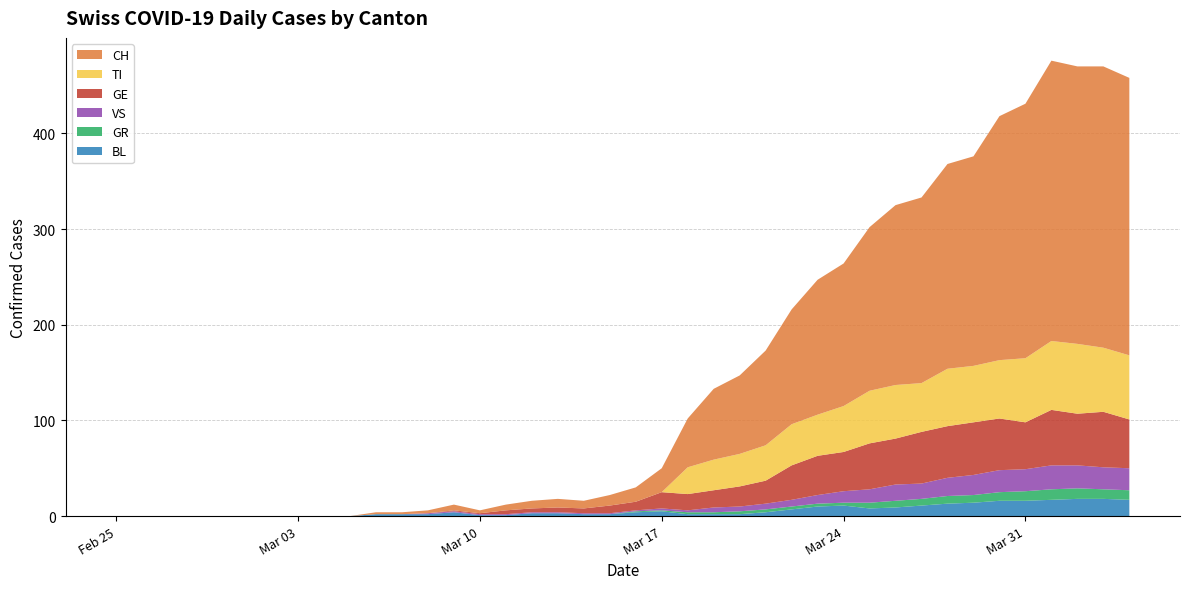

Reading right to left, extract all data points from this chart.

BL: 2020-04-04=17	2020-04-03=18	2020-04-02=18	2020-04-01=17	2020-03-31=16	2020-03-30=16	2020-03-29=14	2020-03-28=13	2020-03-27=11	2020-03-26=9	2020-03-25=8	2020-03-24=11	2020-03-23=10	2020-03-22=7	2020-03-21=4	2020-03-20=2	2020-03-19=2	2020-03-18=2	2020-03-17=5	2020-03-16=4	2020-03-15=2	2020-03-14=2	2020-03-13=3	2020-03-12=3	2020-03-11=1	2020-03-10=1	2020-03-09=4	2020-03-08=2	2020-03-07=2	2020-03-06=2	2020-03-05=0	2020-03-04=0	2020-03-03=0	2020-03-02=0	2020-03-01=0	2020-02-29=0	2020-02-28=0	2020-02-27=0	2020-02-26=0	2020-02-25=0
GE: 2020-04-04=51	2020-04-03=58	2020-04-02=54	2020-04-01=58	2020-03-31=49	2020-03-30=54	2020-03-29=55	2020-03-28=54	2020-03-27=54	2020-03-26=48	2020-03-25=48	2020-03-24=41	2020-03-23=41	2020-03-22=36	2020-03-21=24	2020-03-20=21	2020-03-19=18	2020-03-18=17	2020-03-17=17	2020-03-16=9	2020-03-15=8	2020-03-14=5	2020-03-13=5	2020-03-12=4	2020-03-11=4	2020-03-10=1	2020-03-09=1	2020-03-08=0	2020-03-07=0	2020-03-06=0	2020-03-05=0	2020-03-04=0	2020-03-03=0	2020-03-02=0	2020-03-01=0	2020-02-29=0	2020-02-28=0	2020-02-27=0	2020-02-26=0	2020-02-25=0
GR: 2020-04-04=10	2020-04-03=10	2020-04-02=11	2020-04-01=11	2020-03-31=10	2020-03-30=9	2020-03-29=8	2020-03-28=8	2020-03-27=7	2020-03-26=7	2020-03-25=6	2020-03-24=3	2020-03-23=3	2020-03-22=3	2020-03-21=3	2020-03-20=3	2020-03-19=2	2020-03-18=2	2020-03-17=1	2020-03-16=1	2020-03-15=0	2020-03-14=0	2020-03-13=0	2020-03-12=0	2020-03-11=0	2020-03-10=0	2020-03-09=0	2020-03-08=0	2020-03-07=0	2020-03-06=0	2020-03-05=0	2020-03-04=0	2020-03-03=0	2020-03-02=0	2020-03-01=0	2020-02-29=0	2020-02-28=0	2020-02-27=0	2020-02-26=0	2020-02-25=0
VS: 2020-04-04=23	2020-04-03=23	2020-04-02=24	2020-04-01=25	2020-03-31=23	2020-03-30=23	2020-03-29=21	2020-03-28=19	2020-03-27=16	2020-03-26=17	2020-03-25=14	2020-03-24=12	2020-03-23=9	2020-03-22=7	2020-03-21=6	2020-03-20=5	2020-03-19=5	2020-03-18=2	2020-03-17=2	2020-03-16=1	2020-03-15=1	2020-03-14=1	2020-03-13=1	2020-03-12=1	2020-03-11=1	2020-03-10=1	2020-03-09=1	2020-03-08=1	2020-03-07=0	2020-03-06=0	2020-03-05=0	2020-03-04=0	2020-03-03=0	2020-03-02=0	2020-03-01=0	2020-02-29=0	2020-02-28=0	2020-02-27=0	2020-02-26=0	2020-02-25=0
TI: 2020-04-04=67	2020-04-03=67	2020-04-02=73	2020-04-01=72	2020-03-31=67	2020-03-30=61	2020-03-29=59	2020-03-28=60	2020-03-27=51	2020-03-26=56	2020-03-25=55	2020-03-24=48	2020-03-23=43	2020-03-22=43	2020-03-21=37	2020-03-20=34	2020-03-19=32	2020-03-18=28	2020-03-17=0	2020-03-16=0	2020-03-15=0	2020-03-14=0	2020-03-13=0	2020-03-12=0	2020-03-11=0	2020-03-10=0	2020-03-09=0	2020-03-08=0	2020-03-07=0	2020-03-06=0	2020-03-05=0	2020-03-04=0	2020-03-03=0	2020-03-02=0	2020-03-01=0	2020-02-29=0	2020-02-28=0	2020-02-27=0	2020-02-26=0	2020-02-25=0
CH: 2020-04-04=290	2020-04-03=294	2020-04-02=290	2020-04-01=293	2020-03-31=266	2020-03-30=255	2020-03-29=219	2020-03-28=214	2020-03-27=194	2020-03-26=188	2020-03-25=171	2020-03-24=149	2020-03-23=141	2020-03-22=120	2020-03-21=99	2020-03-20=82	2020-03-19=74	2020-03-18=51	2020-03-17=25	2020-03-16=15	2020-03-15=11	2020-03-14=8	2020-03-13=9	2020-03-12=8	2020-03-11=6	2020-03-10=3	2020-03-09=6	2020-03-08=3	2020-03-07=2	2020-03-06=2	2020-03-05=0	2020-03-04=0	2020-03-03=0	2020-03-02=0	2020-03-01=0	2020-02-29=0	2020-02-28=0	2020-02-27=0	2020-02-26=0	2020-02-25=0